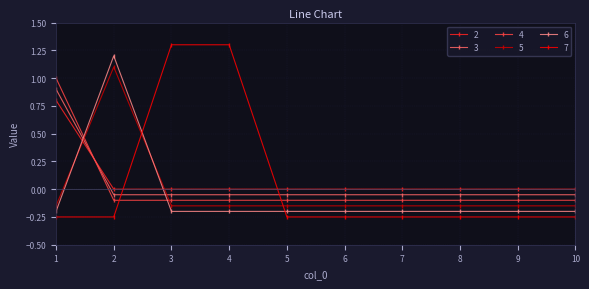

What are all the series names shown in the legend?

2, 3, 4, 5, 6, 7